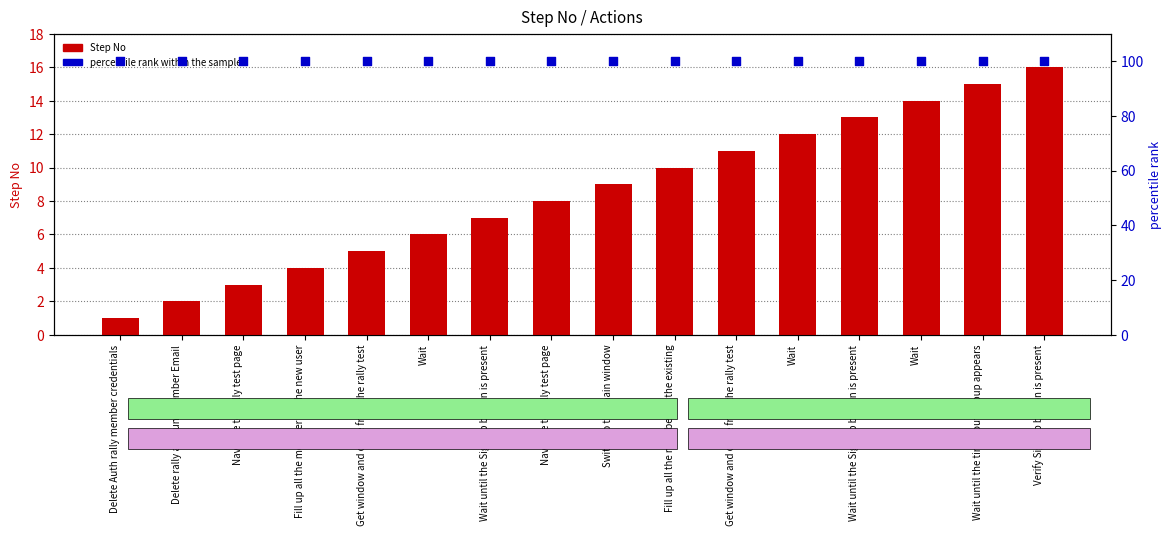

Which series has the widest spread of Y values?

Step No